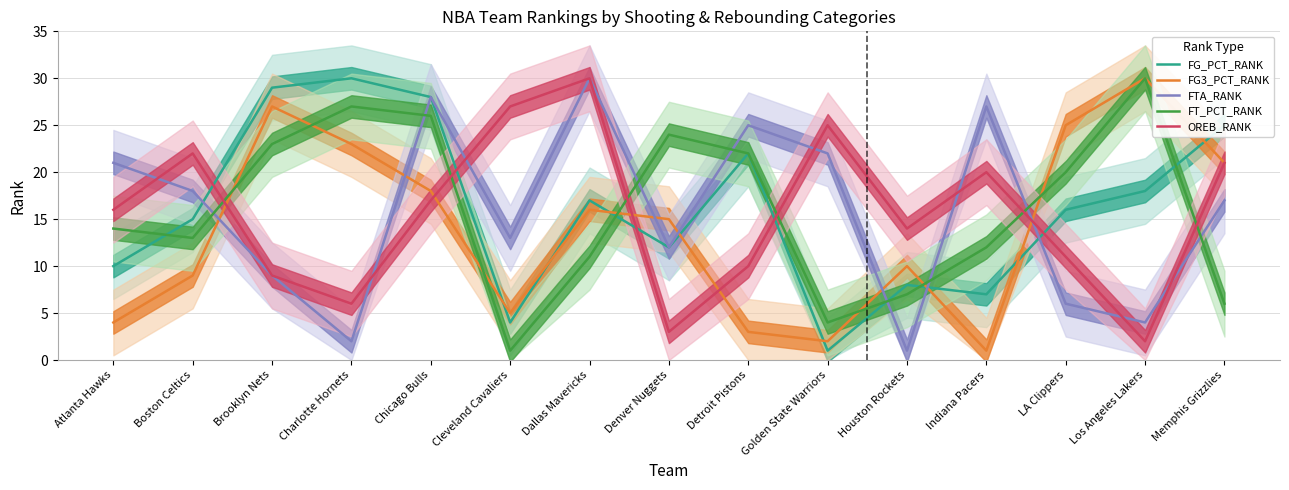

What is the difference between the second highest and minimum values in the FT_PCT_RANK series?

26